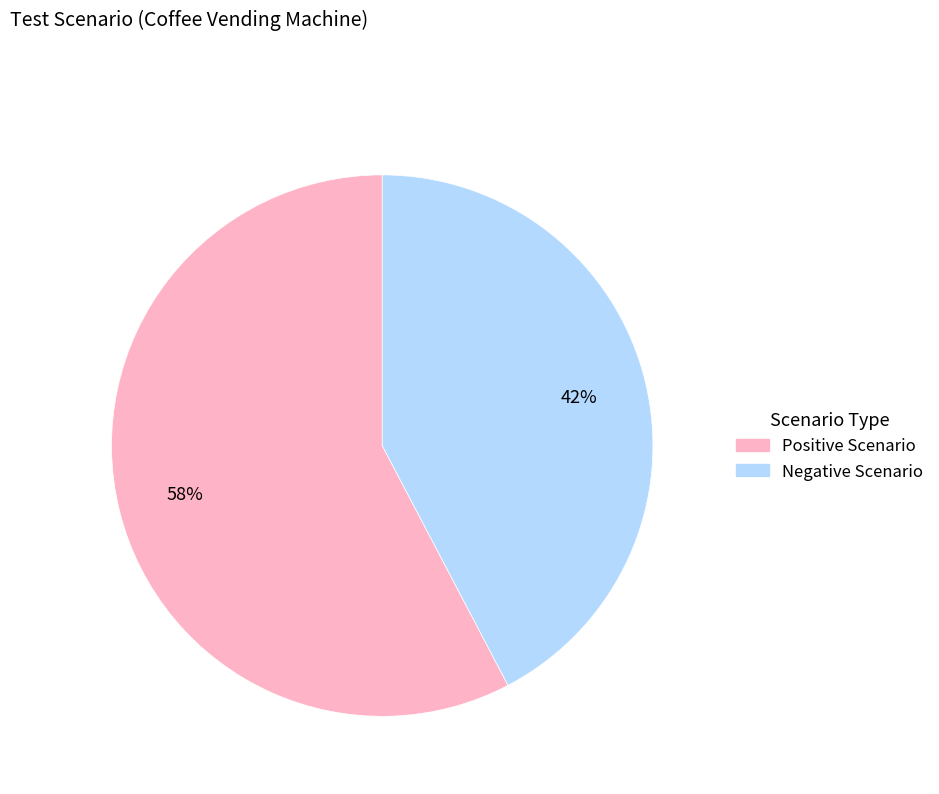

How many segments does this pie chart have?

2